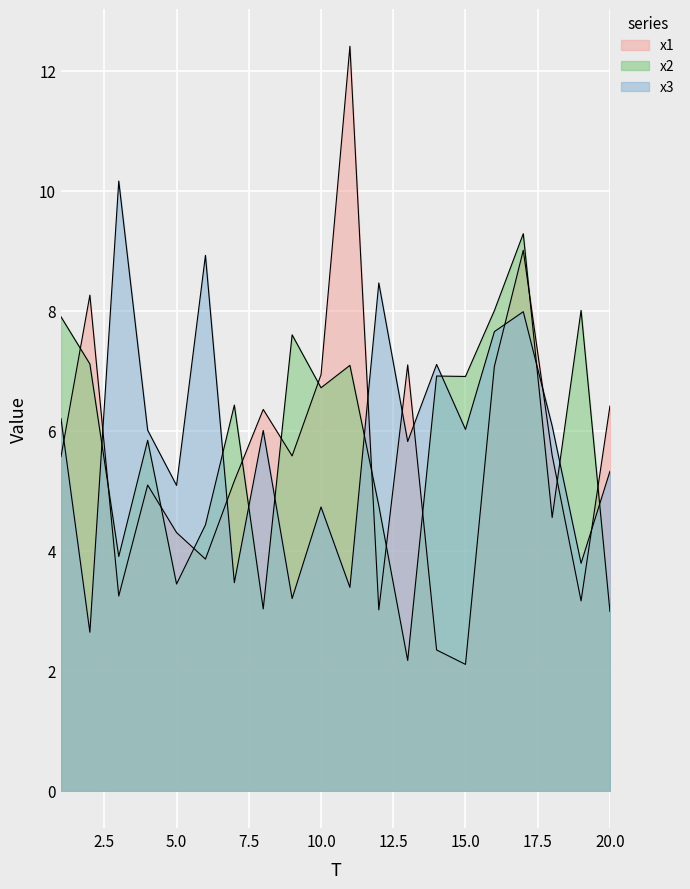

What is the highest value of the x3 series?

10.2